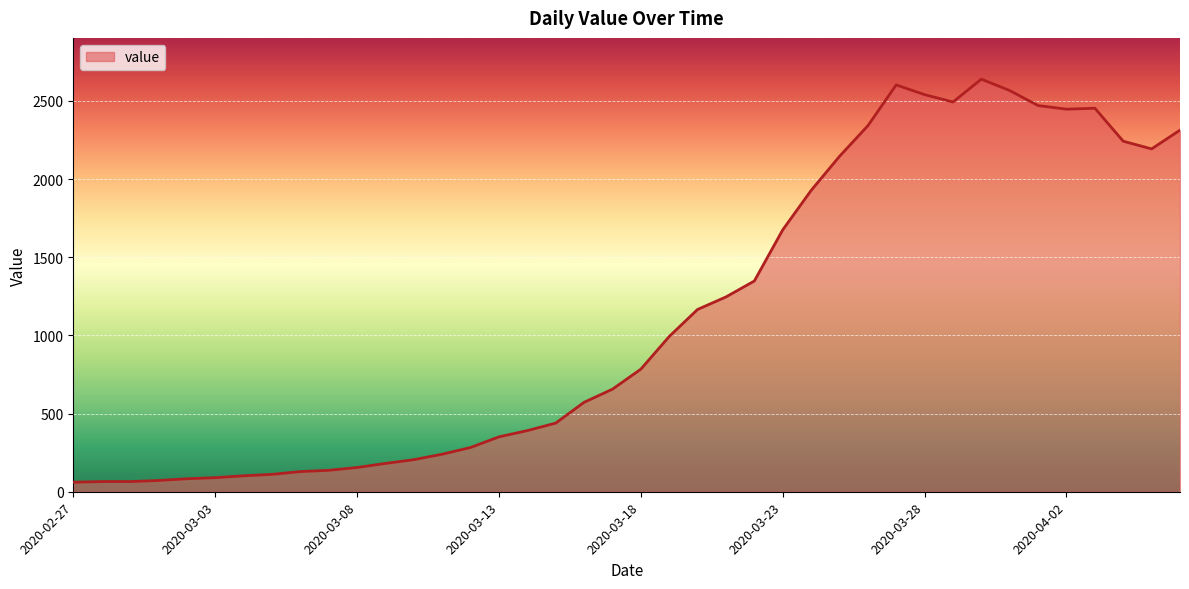

What is the smallest value displayed?

61